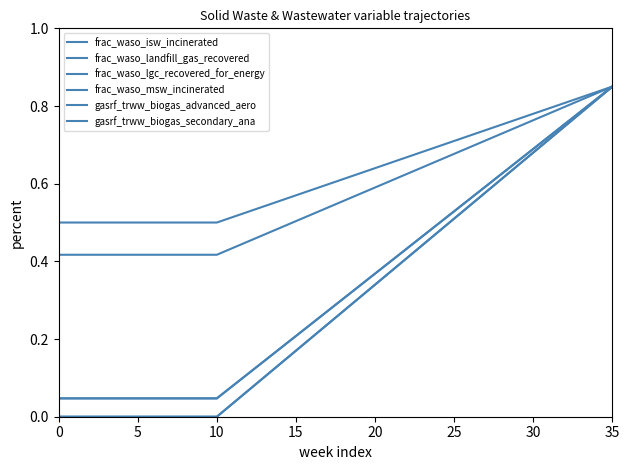

Does the chart display data point markers on the line(s)?

No